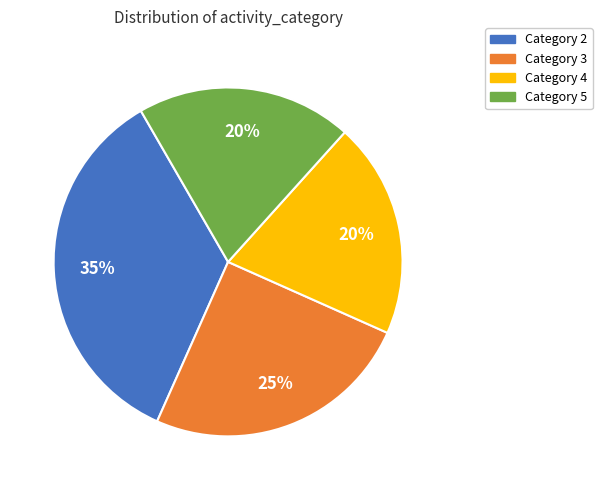

Count the number of slices in the pie.

4